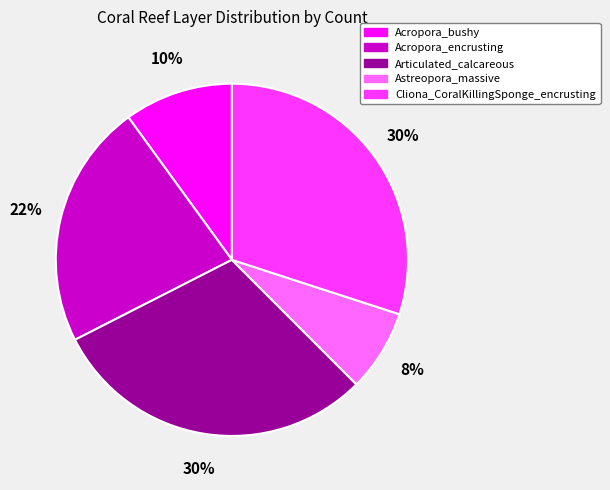

What percentage is the Astreopora_massive slice, to the nearest percent?

8%